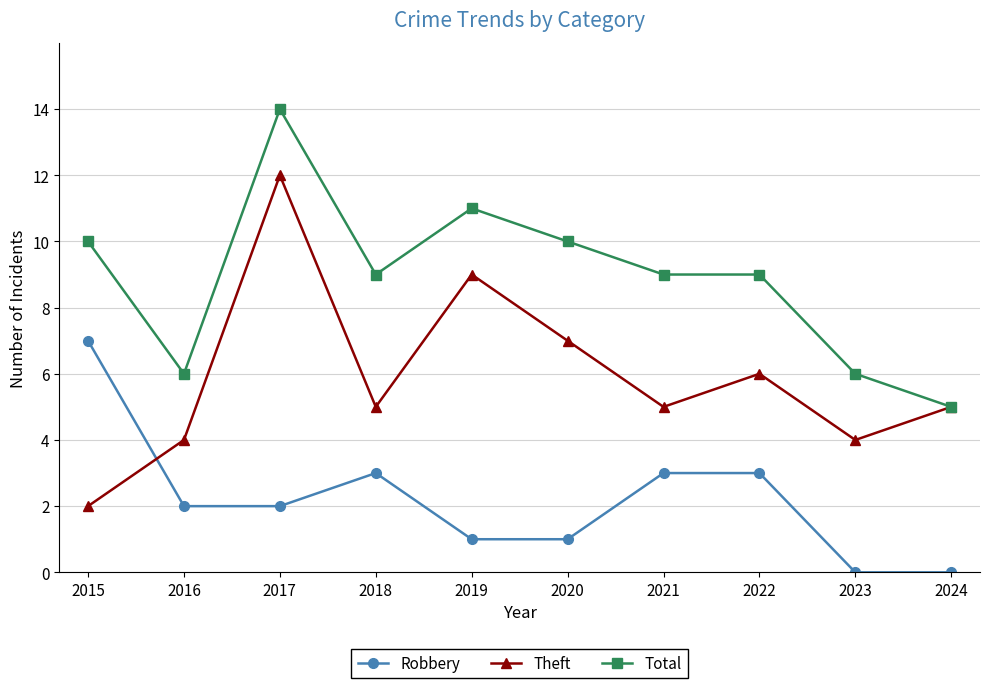

Reading left to right, transcribe all the data shown in this chart.

Robbery: 7	2	2	3	1	1	3	3	0	0
Theft: 2	4	12	5	9	7	5	6	4	5
Total: 10	6	14	9	11	10	9	9	6	5